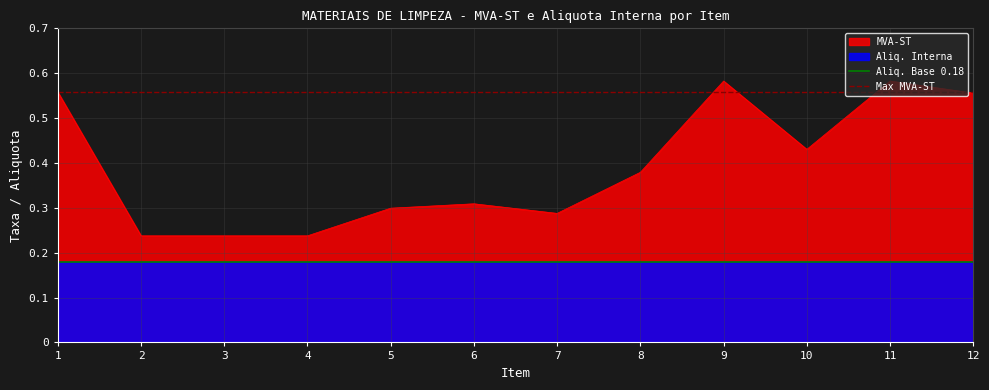

What is the total value across all series at 1?

0.7